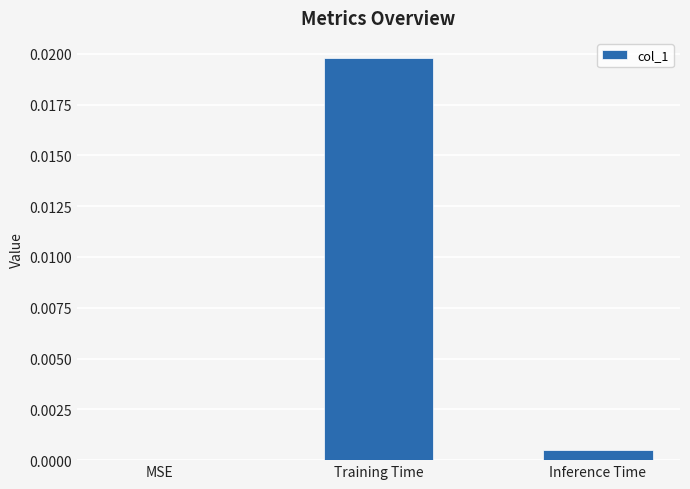

The value at Inference Time is 0.0. True or false?

True